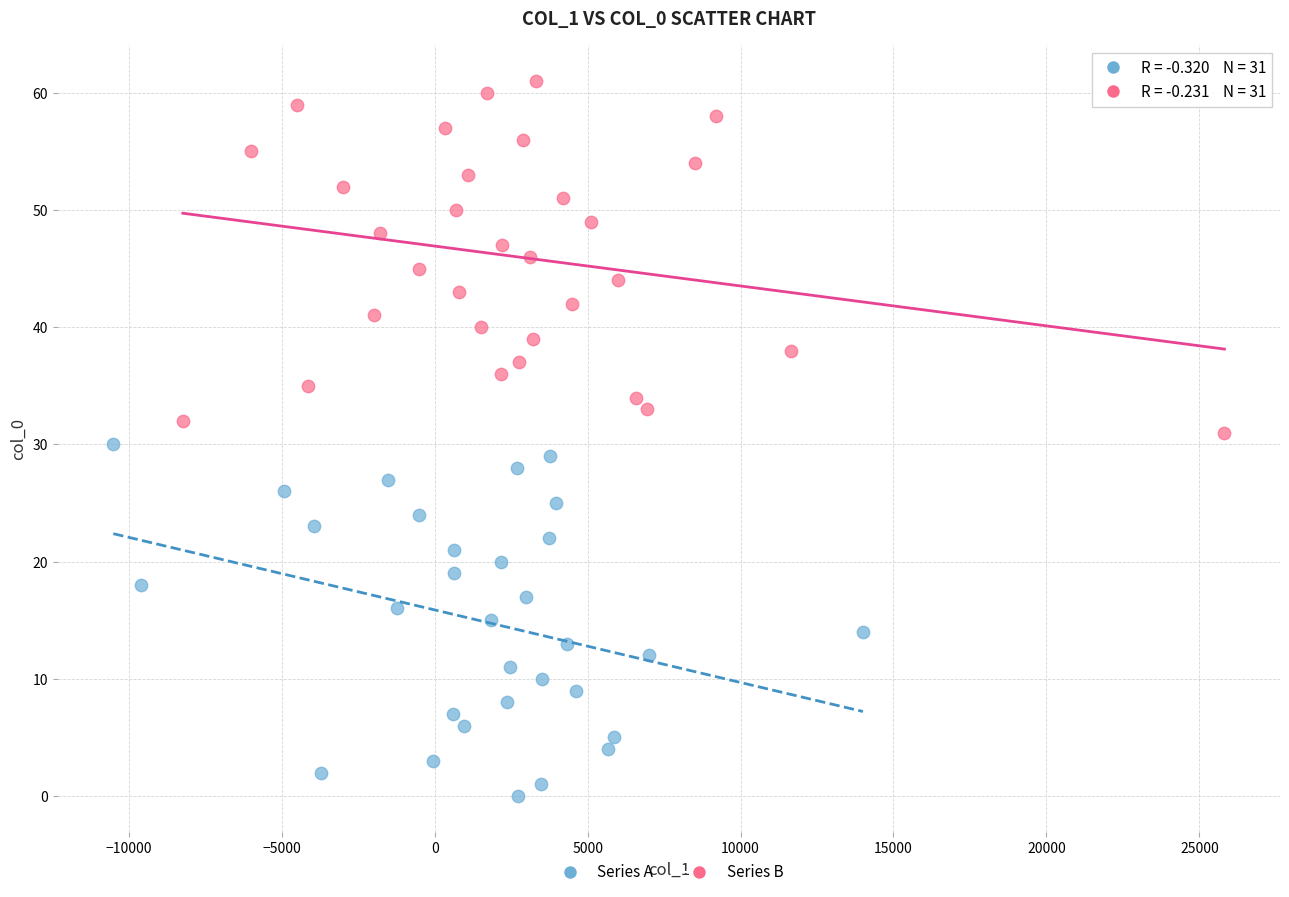

What are all the series names shown in the legend?

Series A, Series B